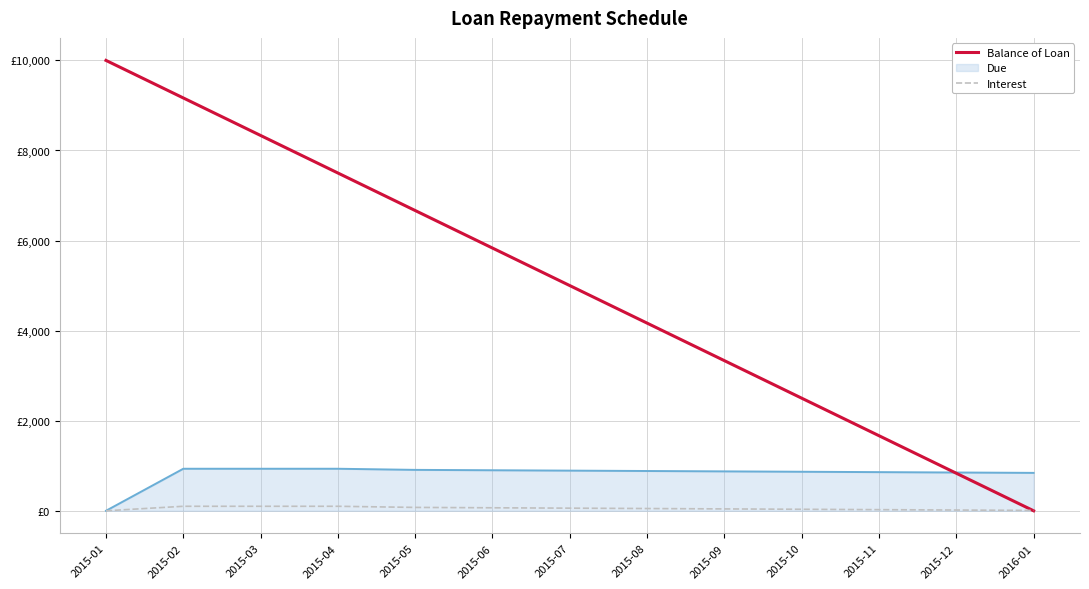

Is it true that Interest equals 16.7 at 2015-12?

True